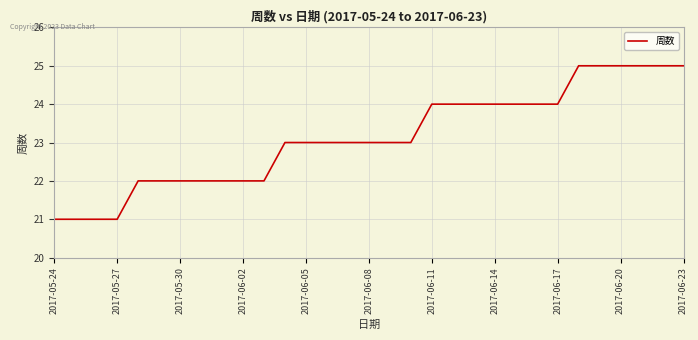

What is the sum of all values?

717